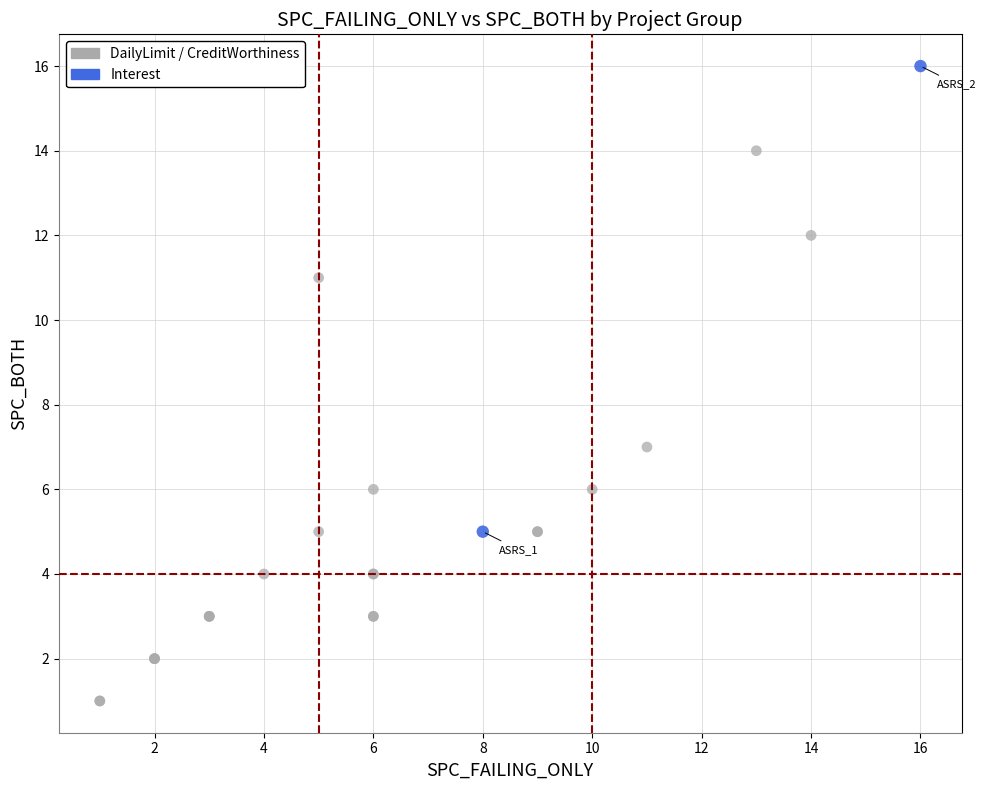

What are all the series names shown in the legend?

DailyLimit / CreditWorthiness, Interest